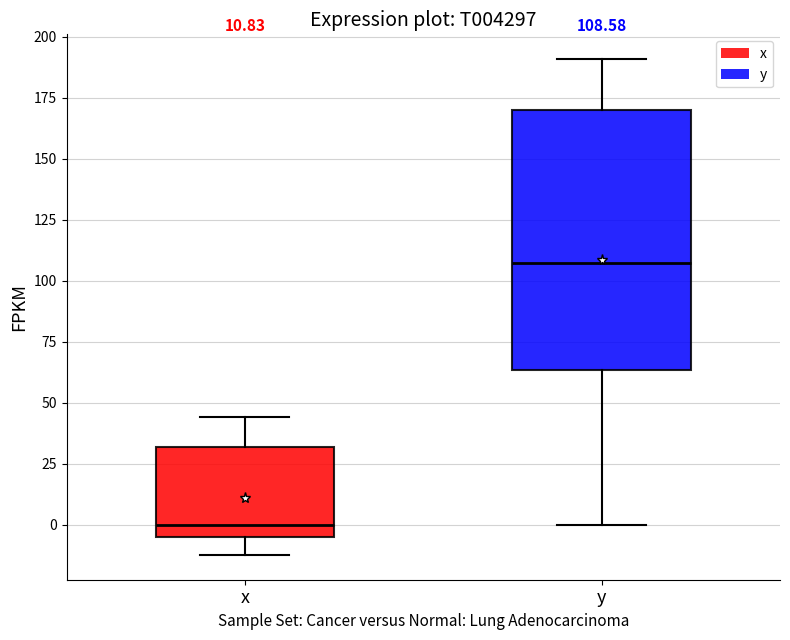

Which box is the tallest, from its lower edge to its upper edge?

y